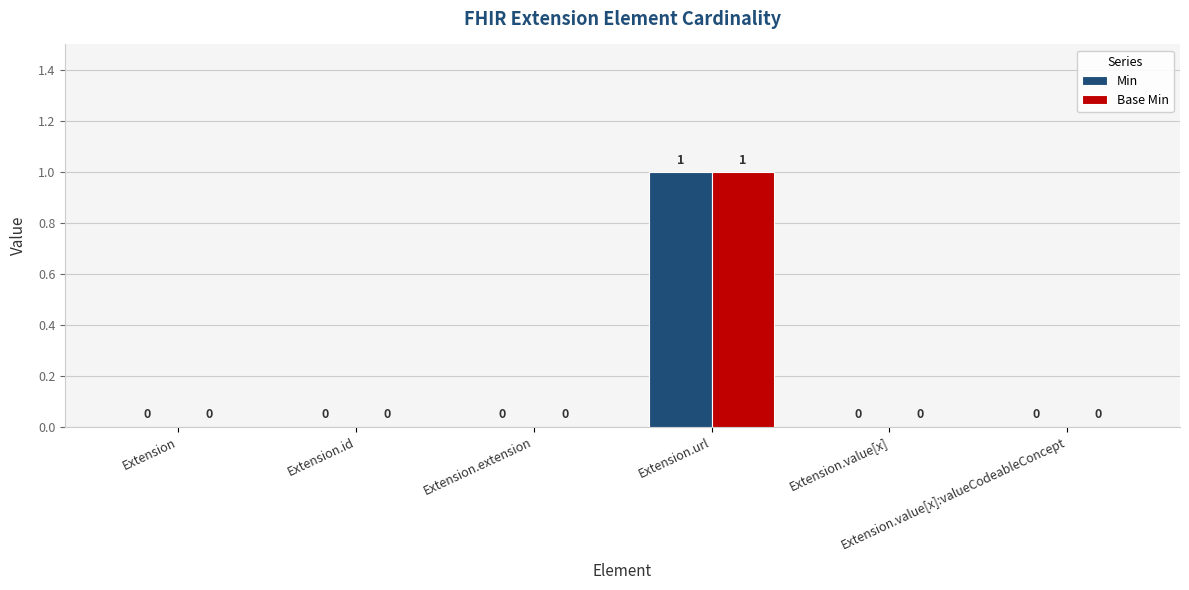

Reading right to left, list all the values displayed in this chart.

Min: Extension.value[x]:valueCodeableConcept=0	Extension.value[x]=0	Extension.url=1	Extension.extension=0	Extension.id=0	Extension=0
Base Min: Extension.value[x]:valueCodeableConcept=0	Extension.value[x]=0	Extension.url=1	Extension.extension=0	Extension.id=0	Extension=0